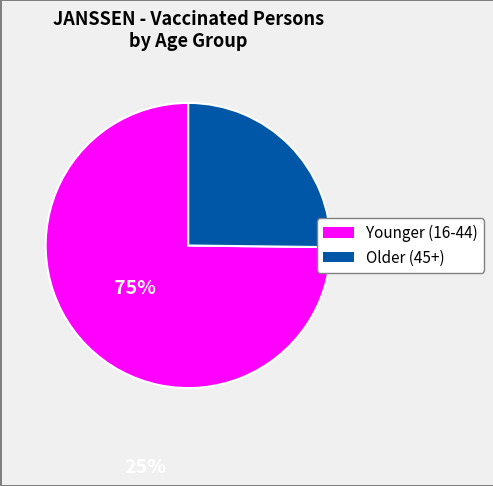

How many segments does this pie chart have?

2